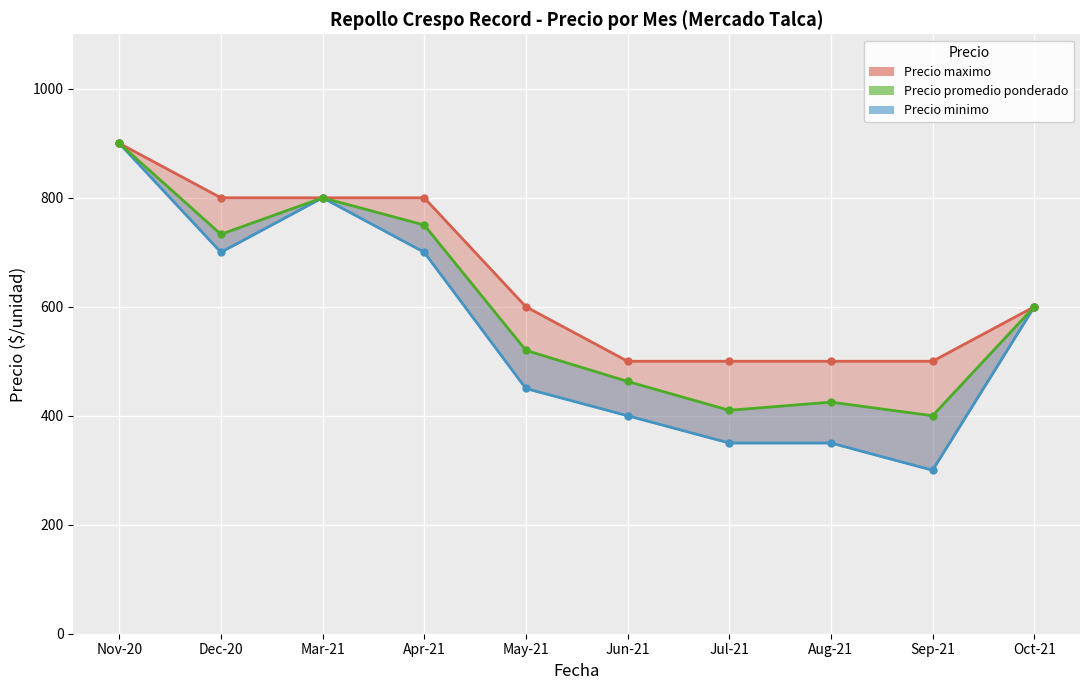

How many data points in Precio minimo are above 600?

4